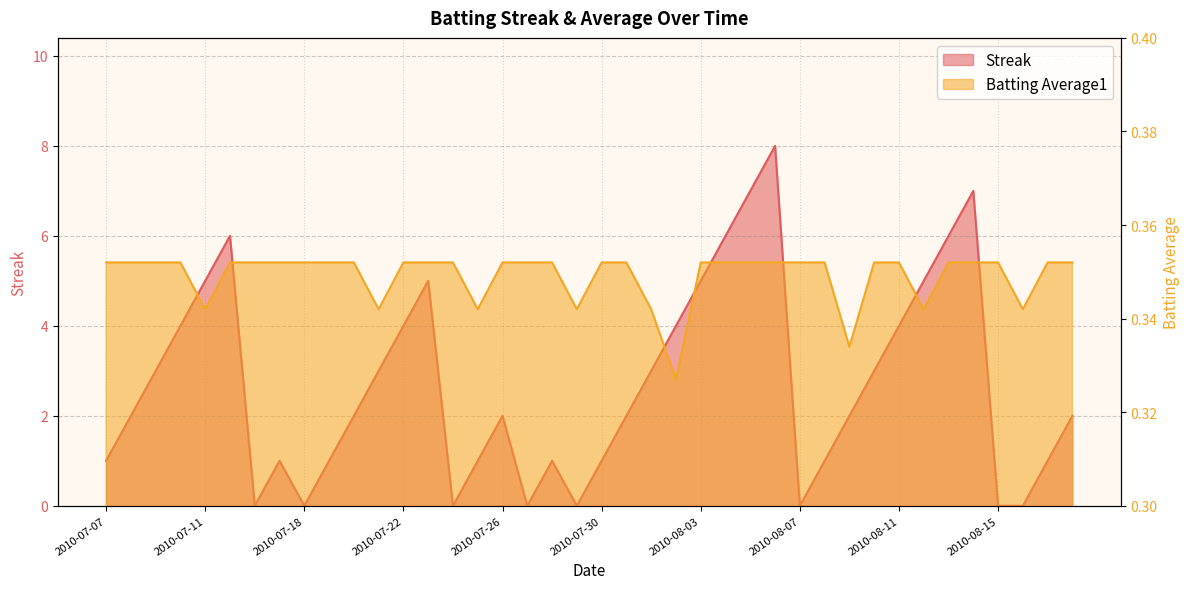

True or false: Streak and Batting Average1 intersect in this chart.

True